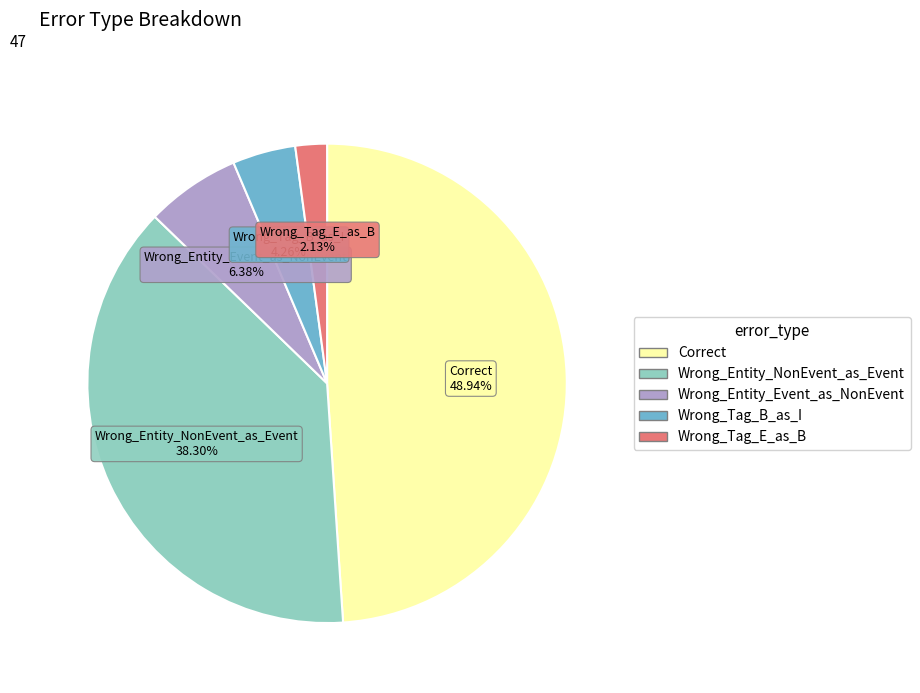

Does Wrong_Entity_NonEvent_as_Event represent more than half of the total?

No